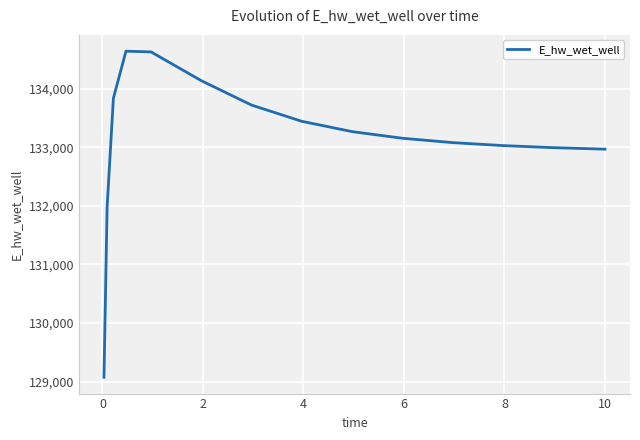

What is the minimum value shown in the chart?

129074.8